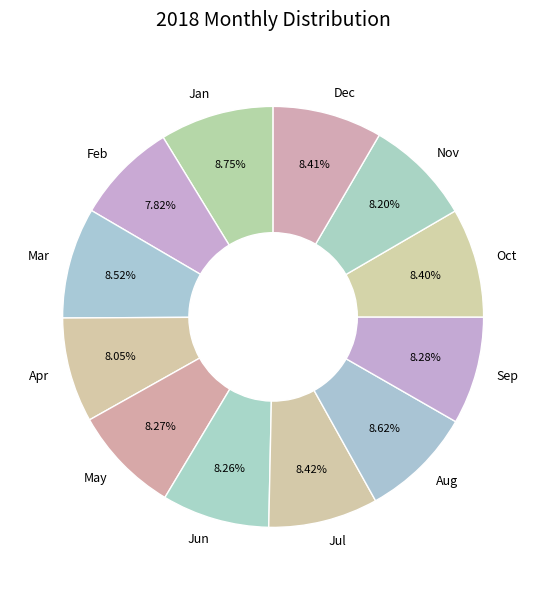

To the nearest percent, what percentage of the pie is Sep?

8%